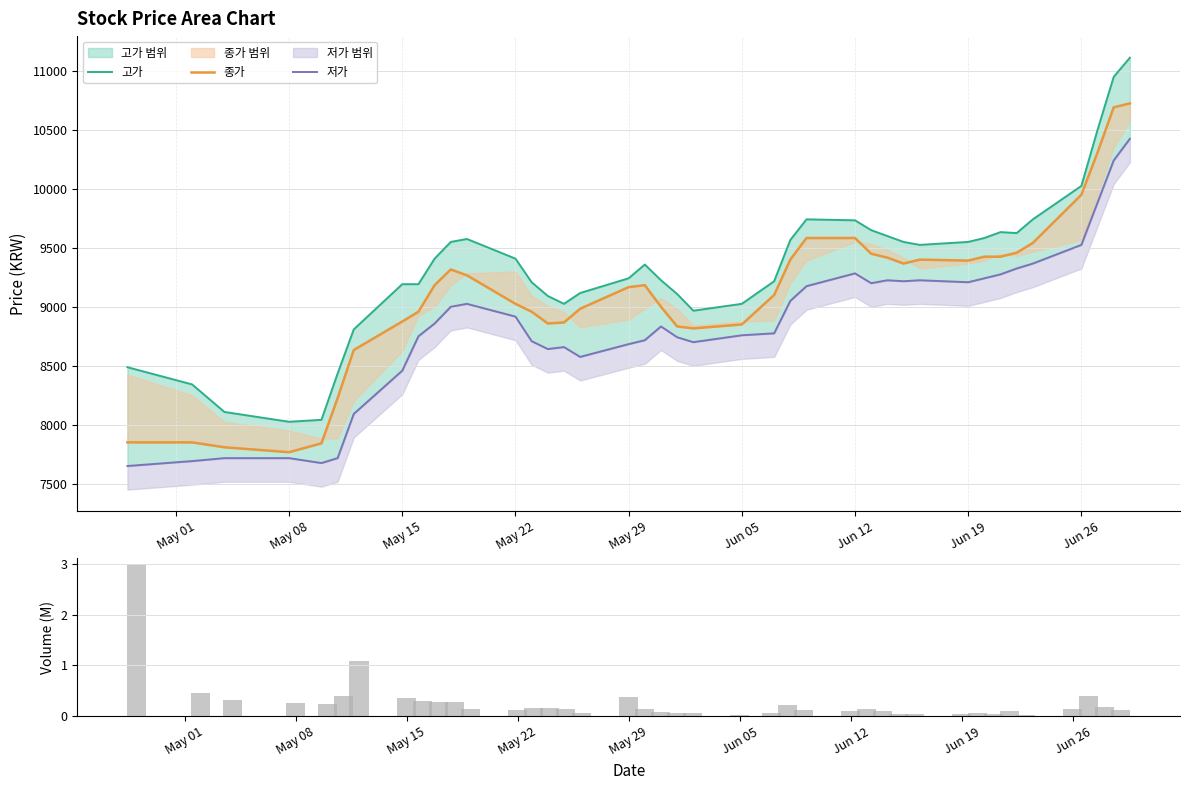

Which series has the largest total across all categories?

고가